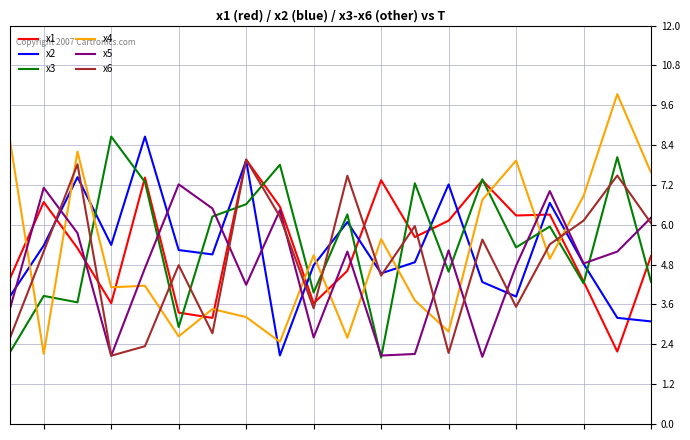

What is the difference between the maximum and second lowest values in the x5 series?

5.2